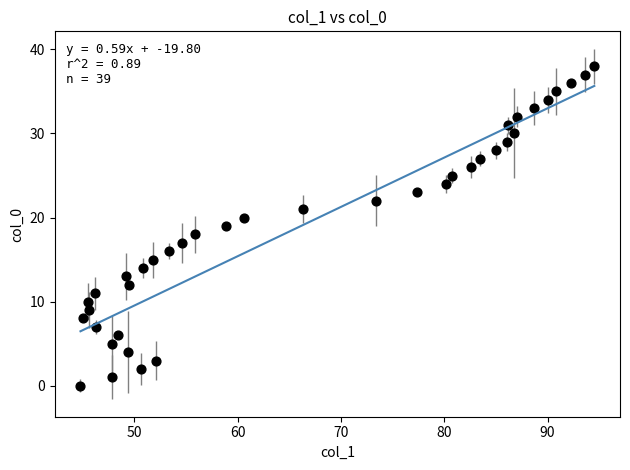

What is the range of Y values (max minus min)?

38